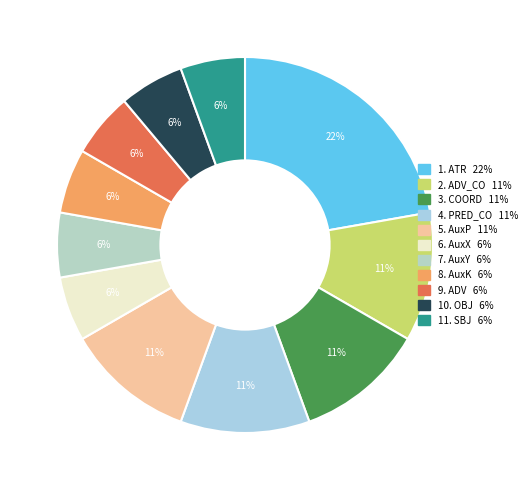

Which slice is the smallest?

AuxX